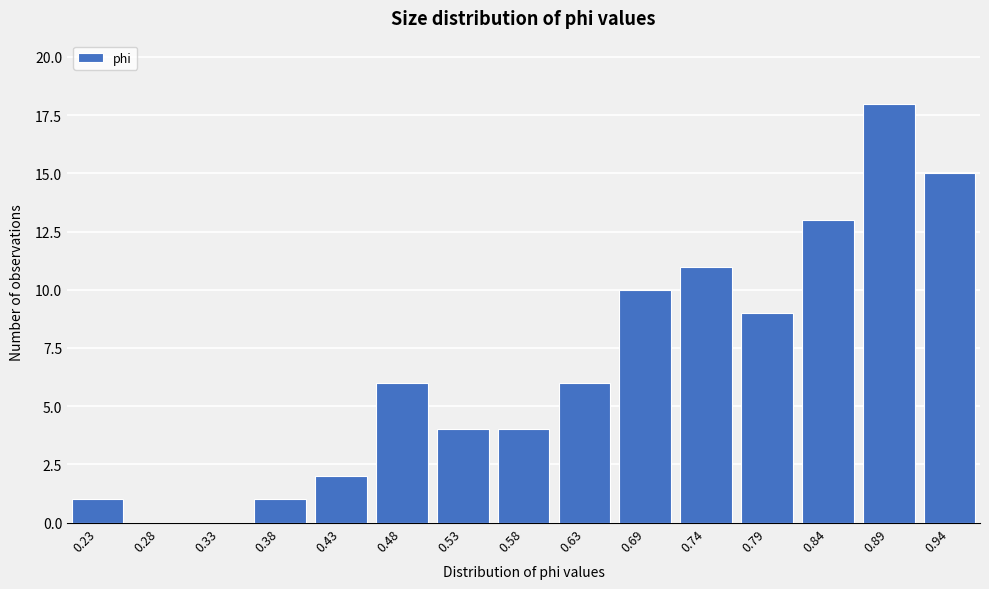

Reading right to left, what are all the values shown in this chart?

0.94=15	0.89=18	0.84=13	0.79=9	0.74=11	0.69=10	0.63=6	0.58=4	0.53=4	0.48=6	0.43=2	0.38=1	0.33=0	0.28=0	0.23=1